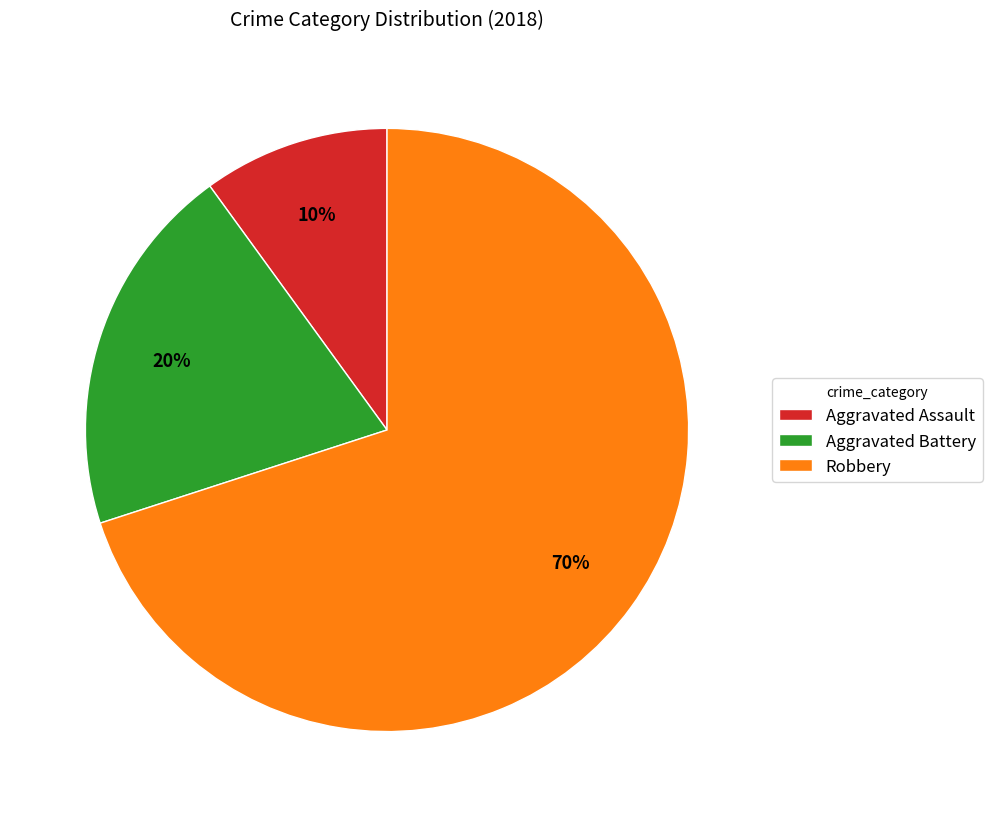

To the nearest percent, what is the combined percentage of Aggravated Assault and Robbery?

80%